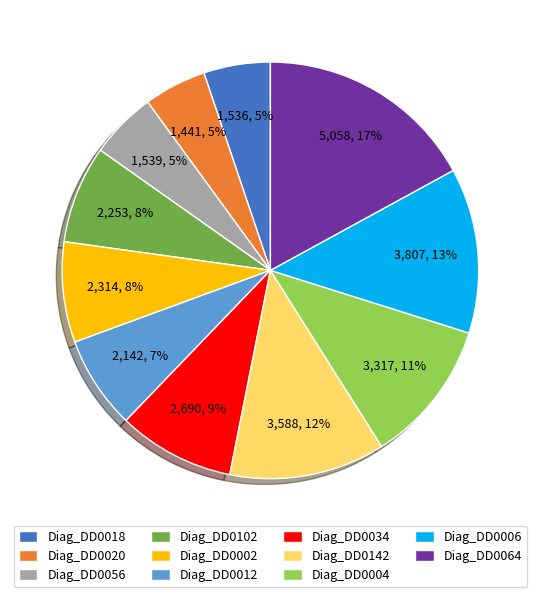

What percentage is the Diag_DD0020 slice, to the nearest percent?

5%